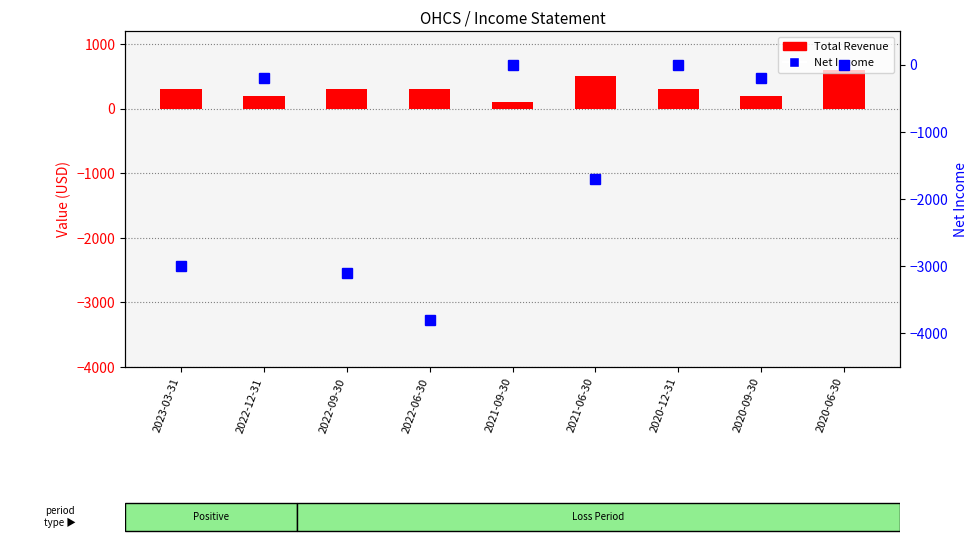

How many values in the Net Income (common shares) series exceed -200?

3